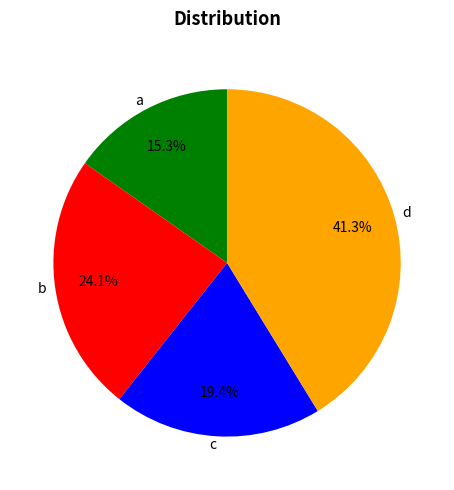

Is there a majority slice in this chart?

No